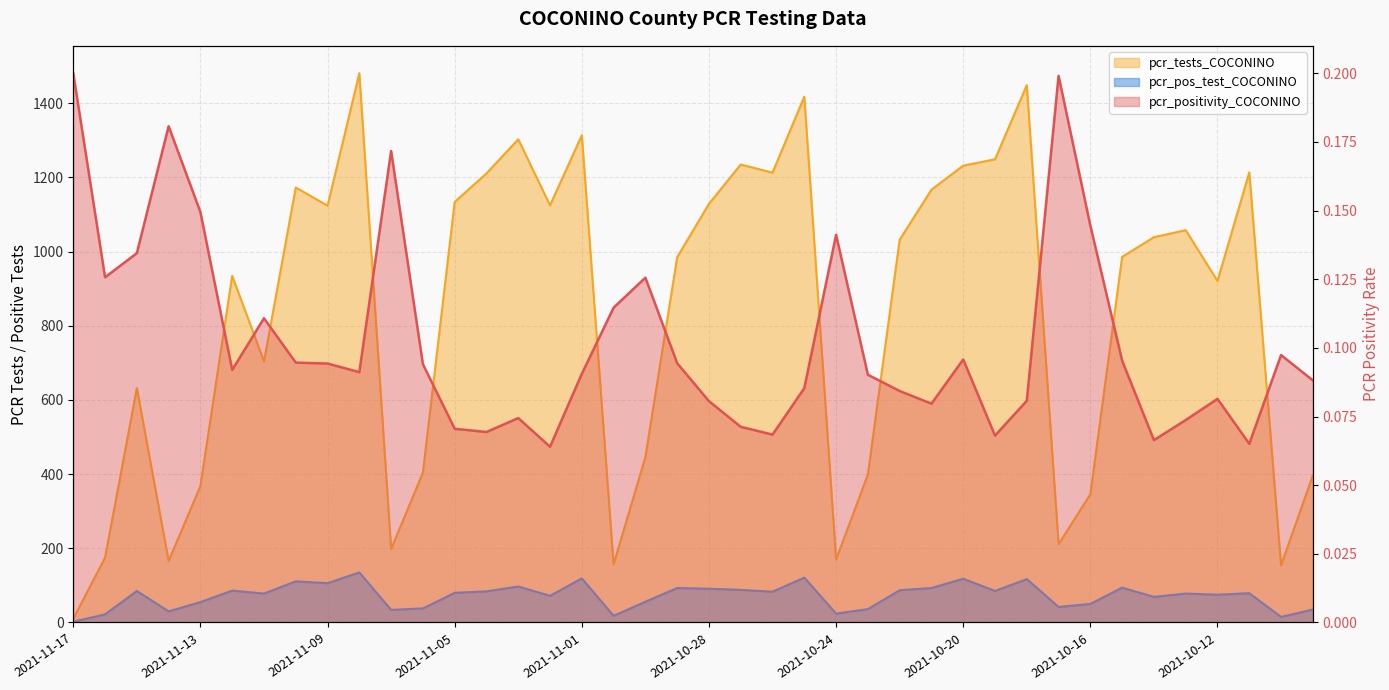

Rank the series at 2021-11-07 from lowest to highest value.

pcr_positivity_COCONINO, pcr_pos_test_COCONINO, pcr_tests_COCONINO